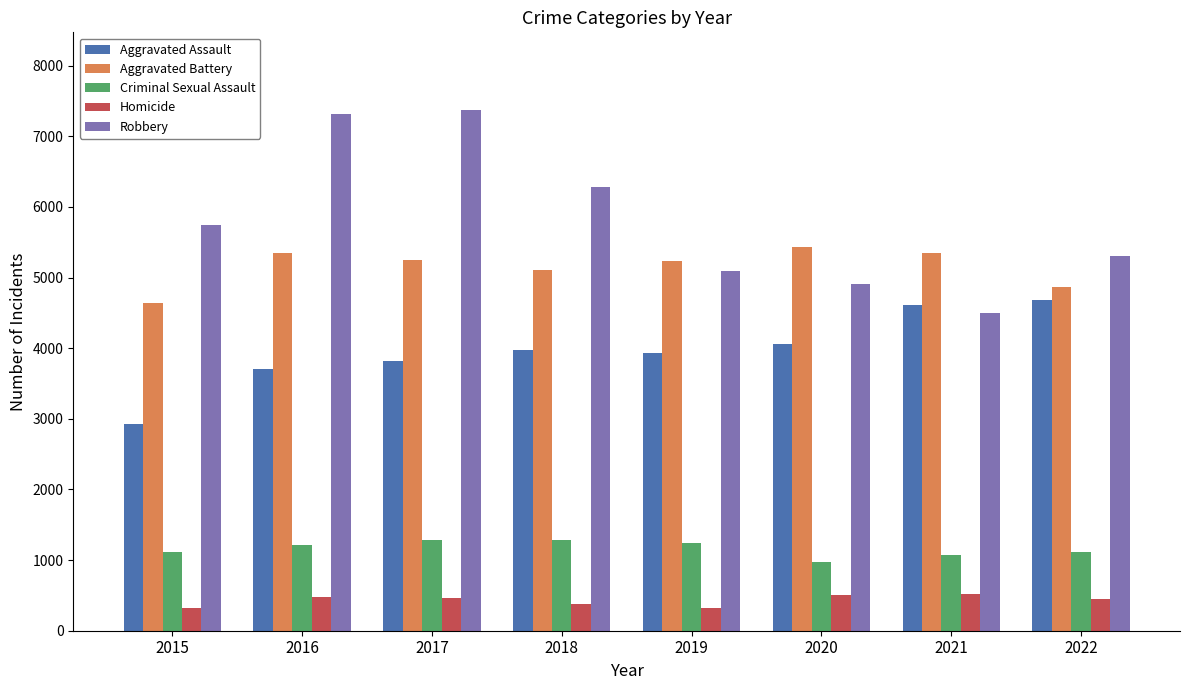

Which series has the largest total across all categories?

Robbery